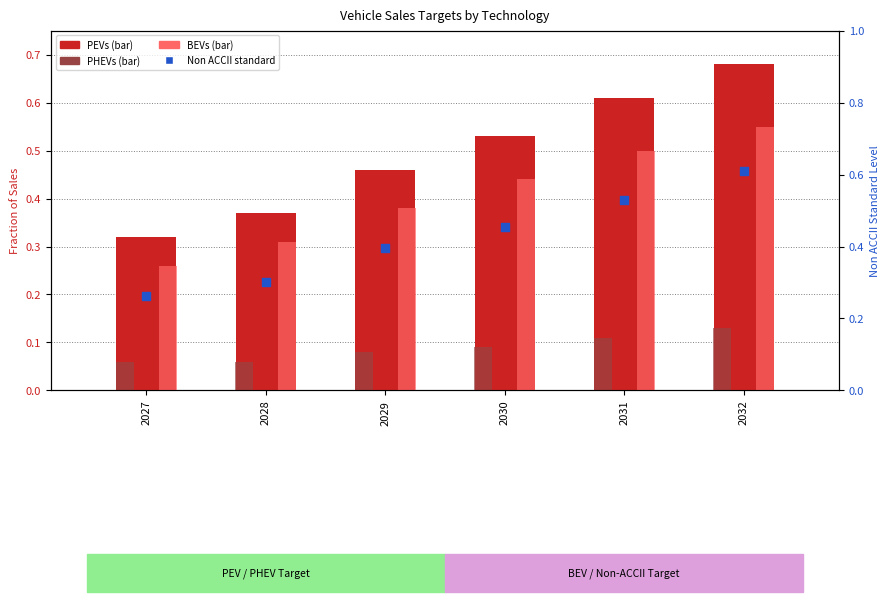

Which series contains the lowest Y value?

PHEVs